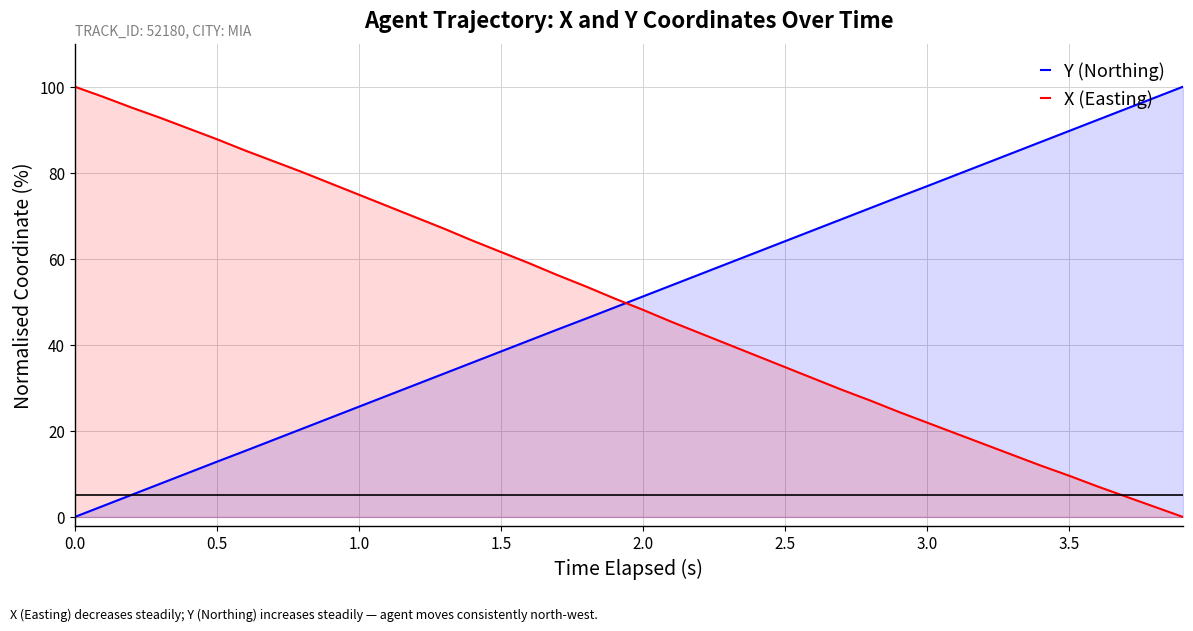

What is the difference between the maximum and minimum values in the X (Easting) series?

100.0